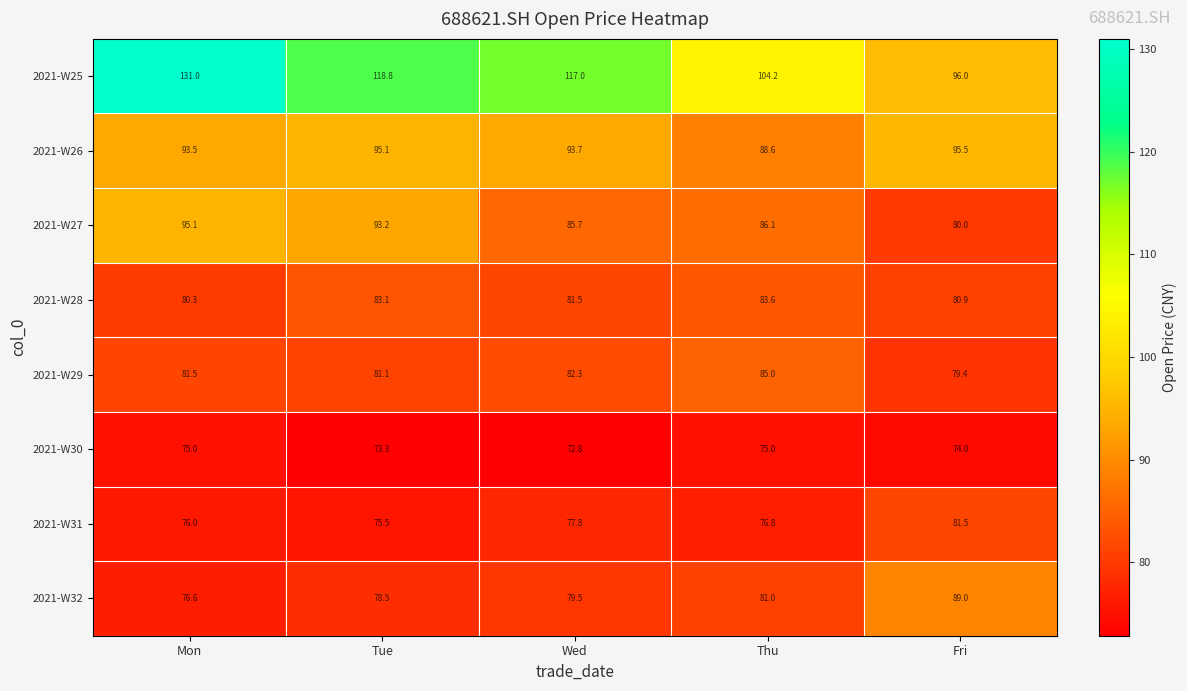

Read the 2021-W31 value at Fri.

81.5